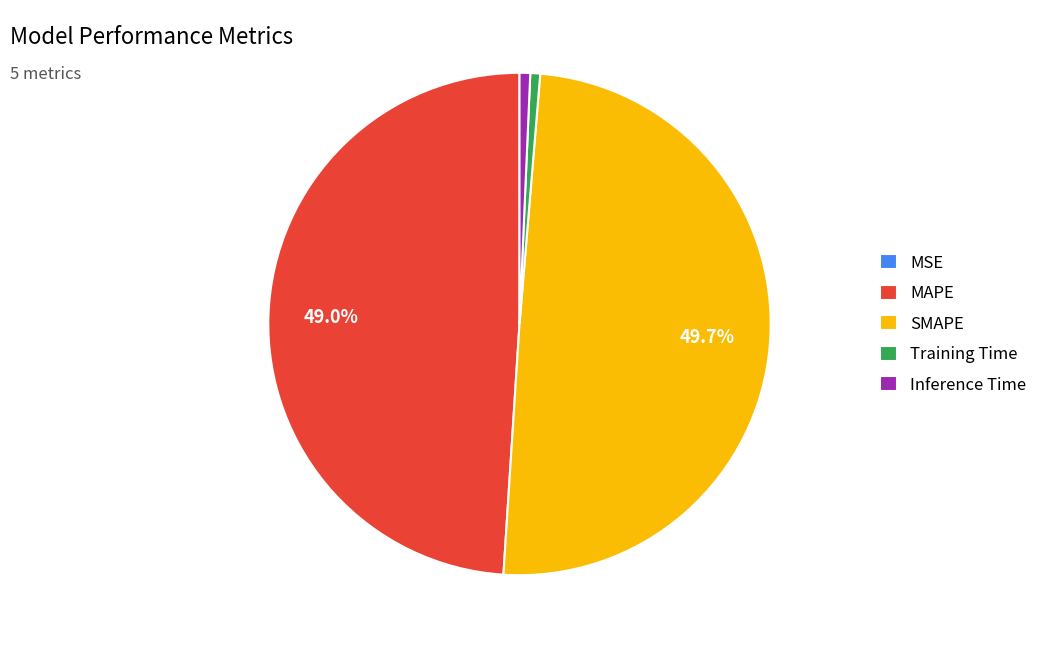

What is the ratio of the value at MAPE to the value at SMAPE?

1.0